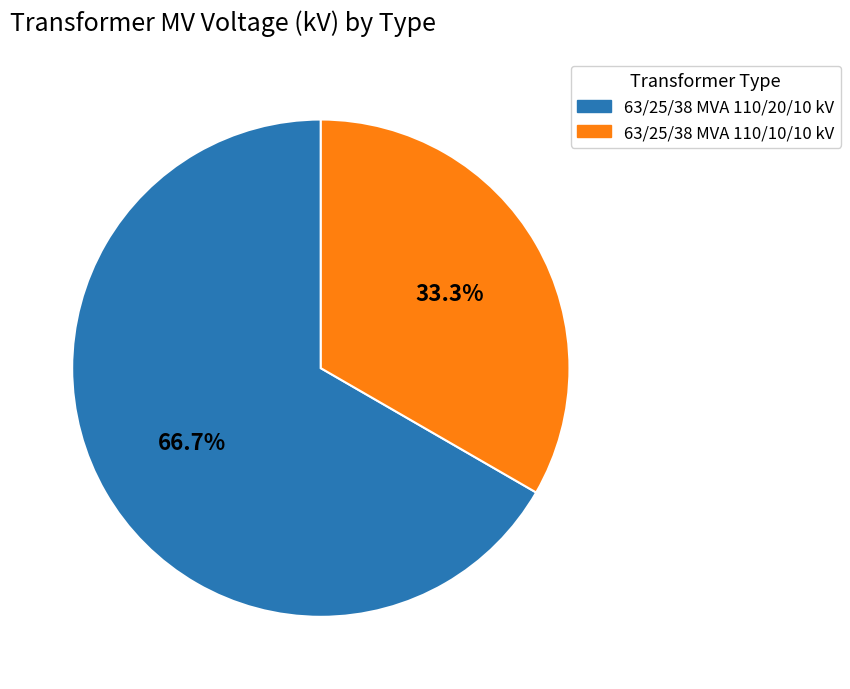

Is it true that 63/25/38 MVA 110/20/10 kV is 67% of the pie?

True